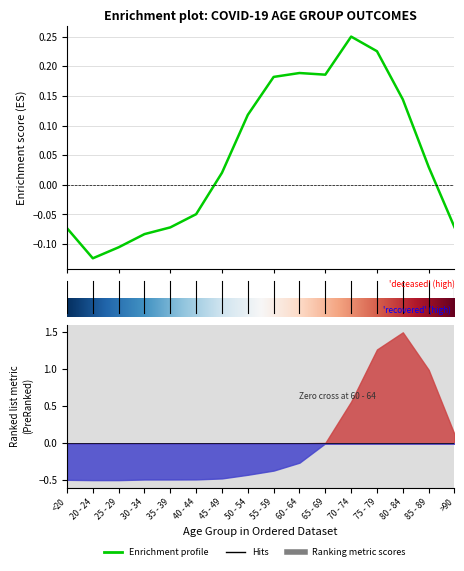

How many data points are above 0?

9